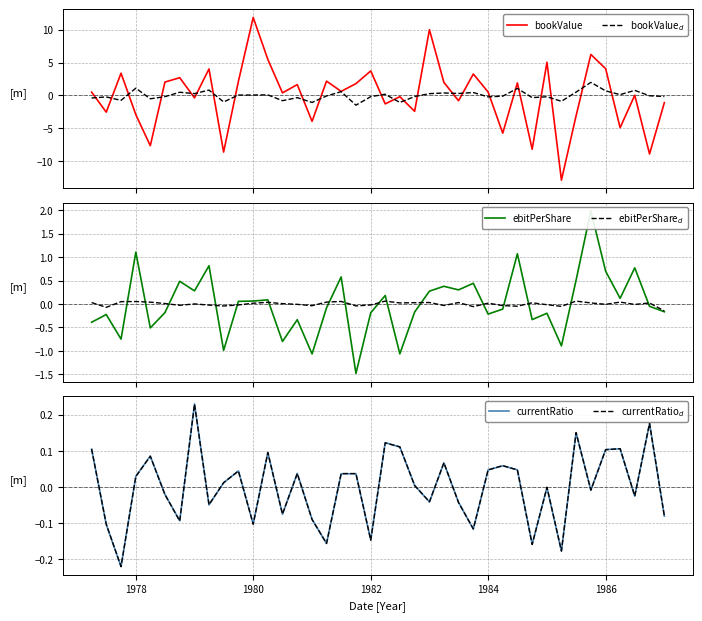

In ebitPerShare$_d$, how many points are lower than both neighbors (excluding endpoints)?

12